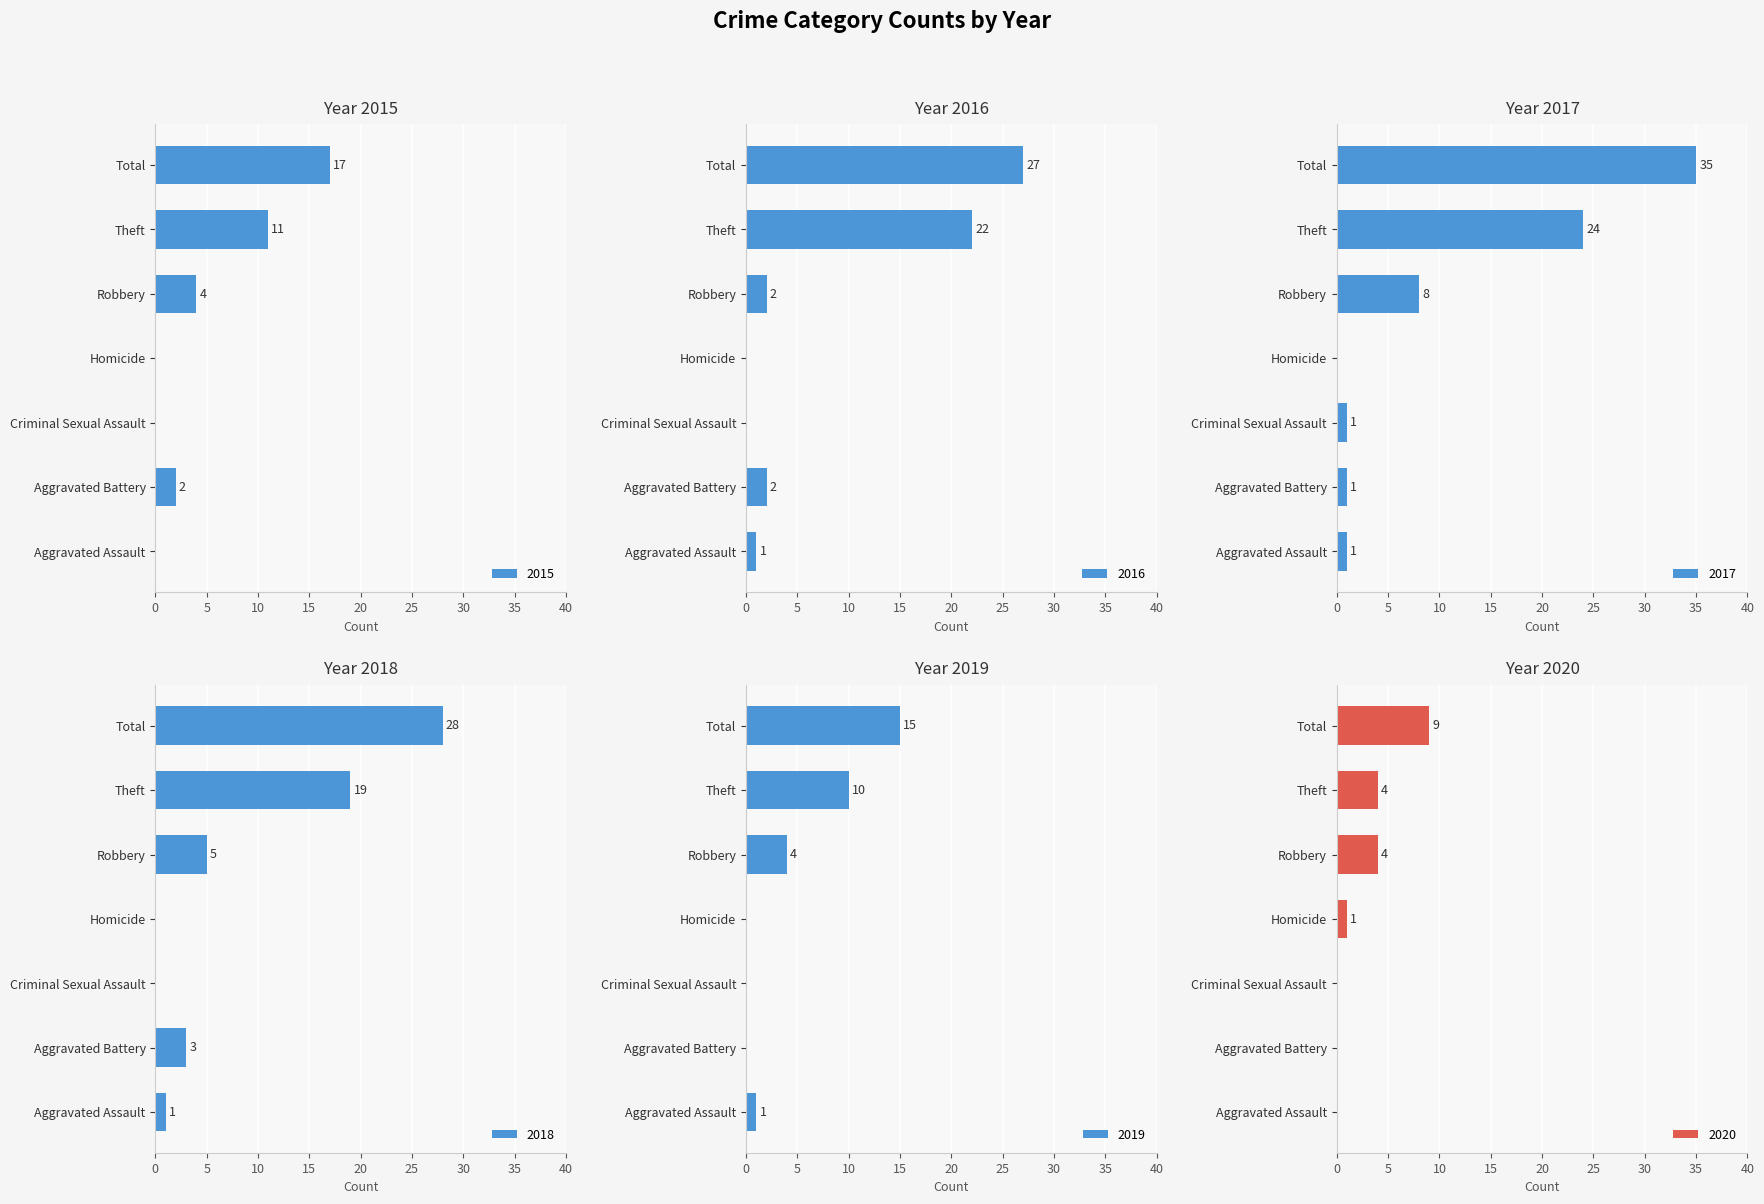

How many values in 2018 are above zero?

5